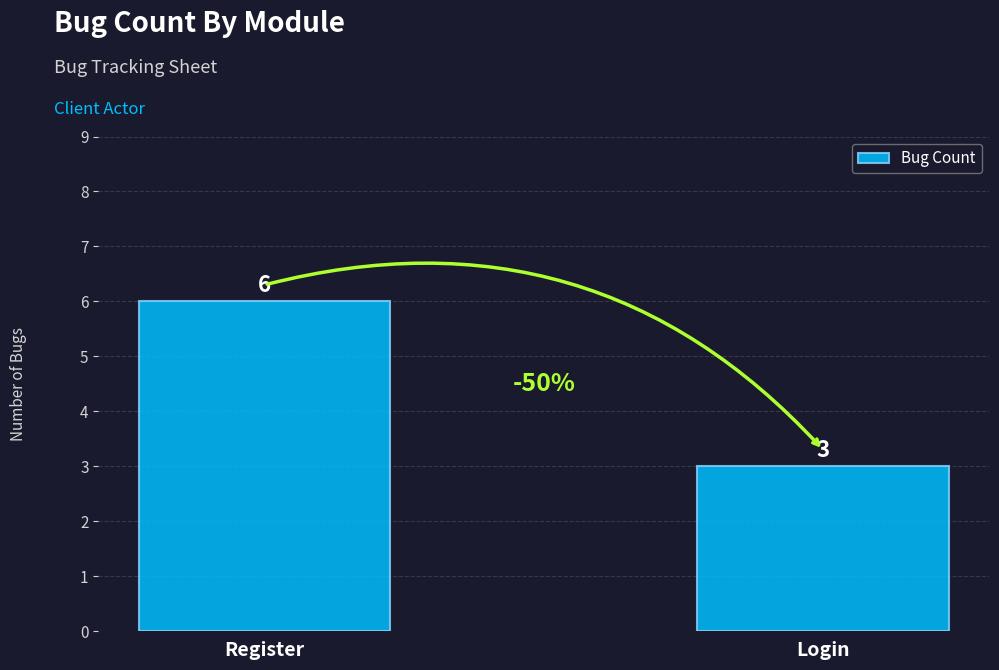

Count the values in the range 3 to 6.

2